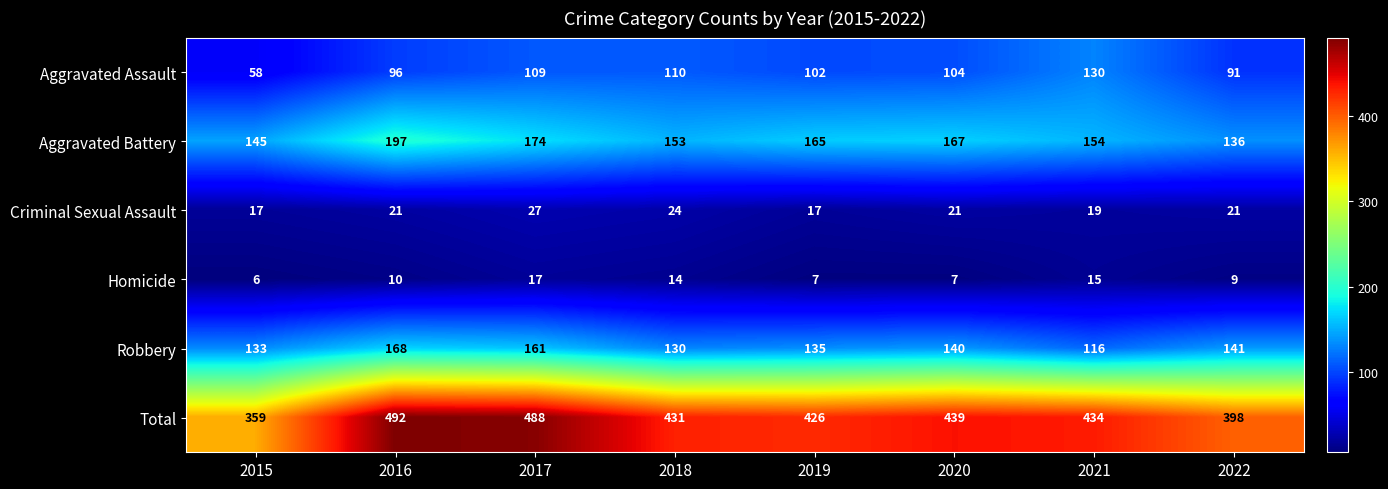

At which label is Robbery closest to 142?

2022